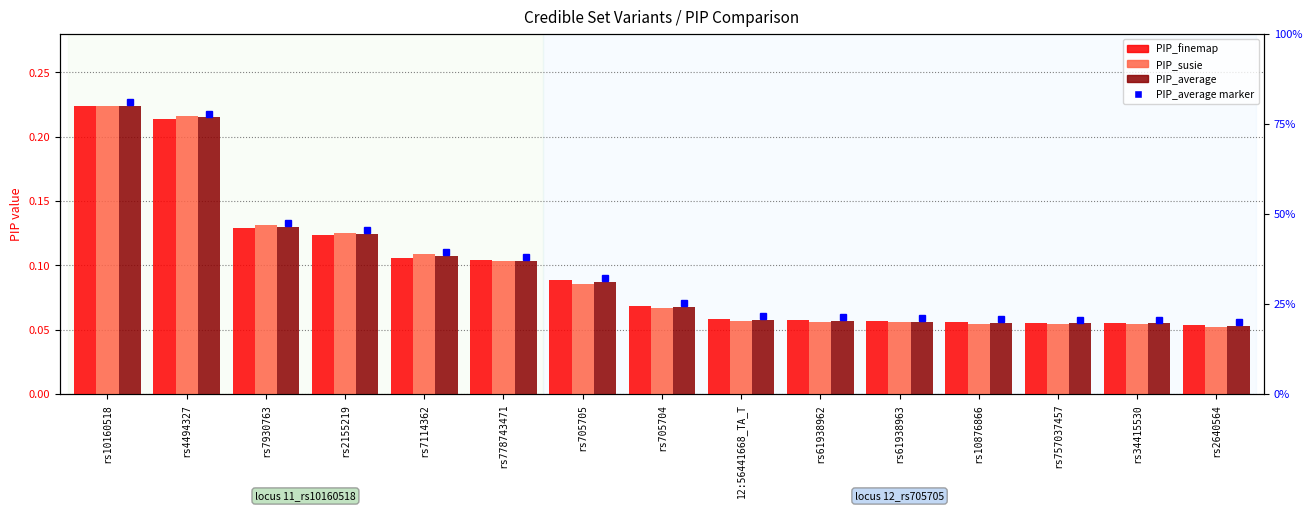

Which series has the largest range (max minus min)?

PIP_susie